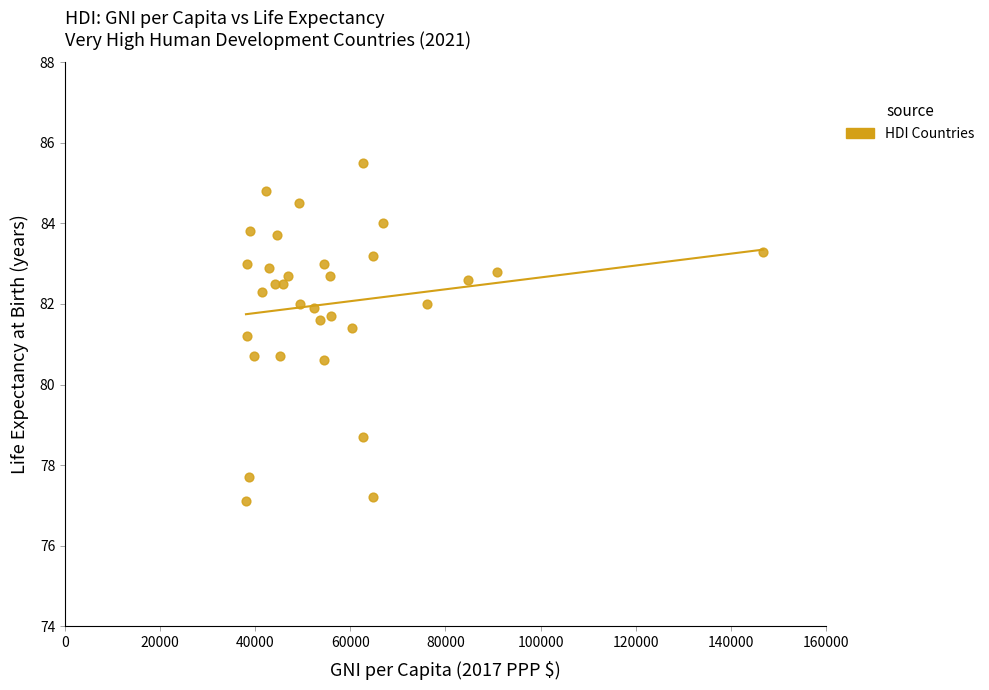

What is the range of X values (max minus min)?

108782.0